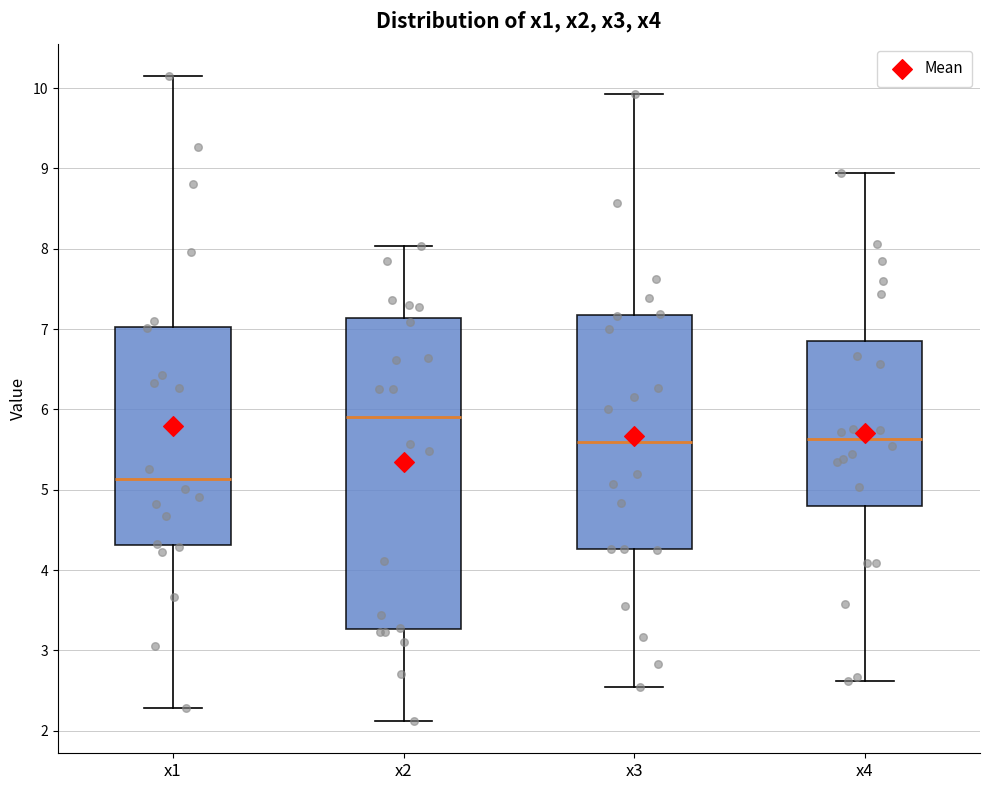

Reading left to right, read every box against the y-axis: the position of its median line, the range the box covers, and the ends of its whiskers. The values are not printed on the chart, so give them approximately, as read against the axis.

x1: median 5.1, box 4.3 to 7.0, whiskers 2.3 to 10.2
x2: median 5.9, box 3.3 to 7.1, whiskers 2.1 to 8.0
x3: median 5.6, box 4.3 to 7.2, whiskers 2.5 to 9.9
x4: median 5.6, box 4.8 to 6.9, whiskers 2.6 to 8.9